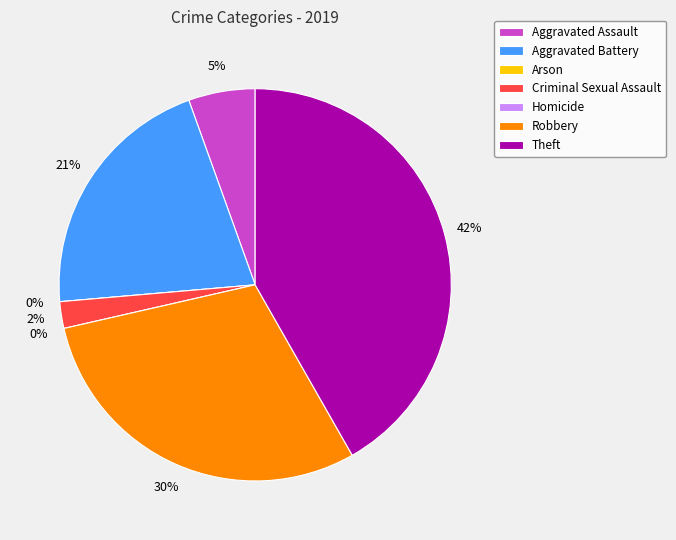

What is the total percentage of Aggravated Battery and Criminal Sexual Assault?

23.1%